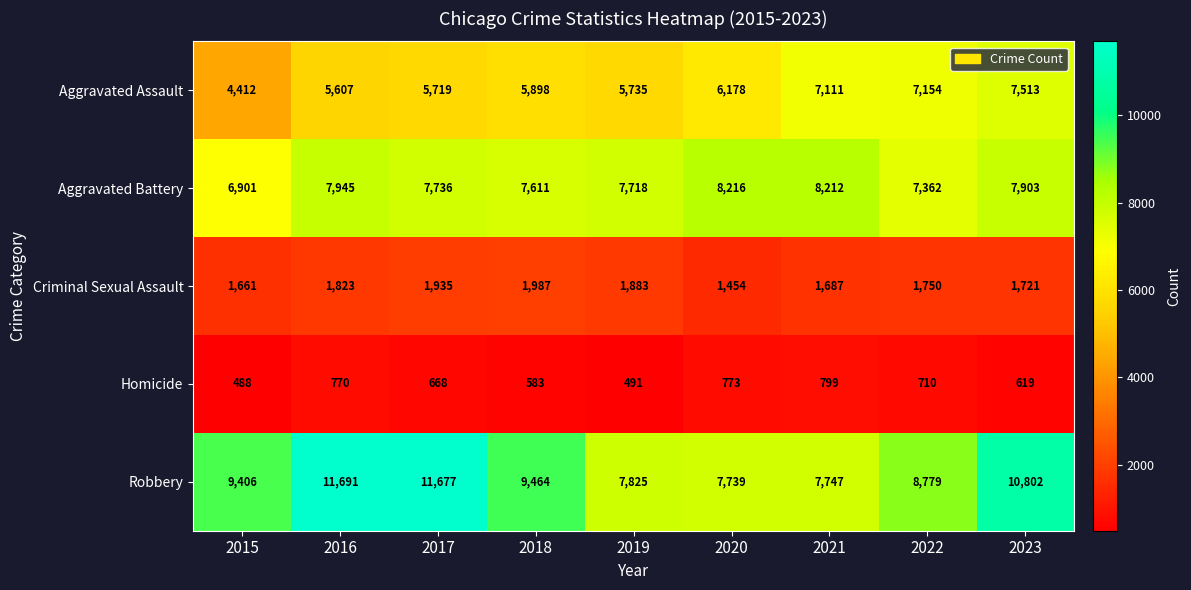

How many series are shown in this chart?

5